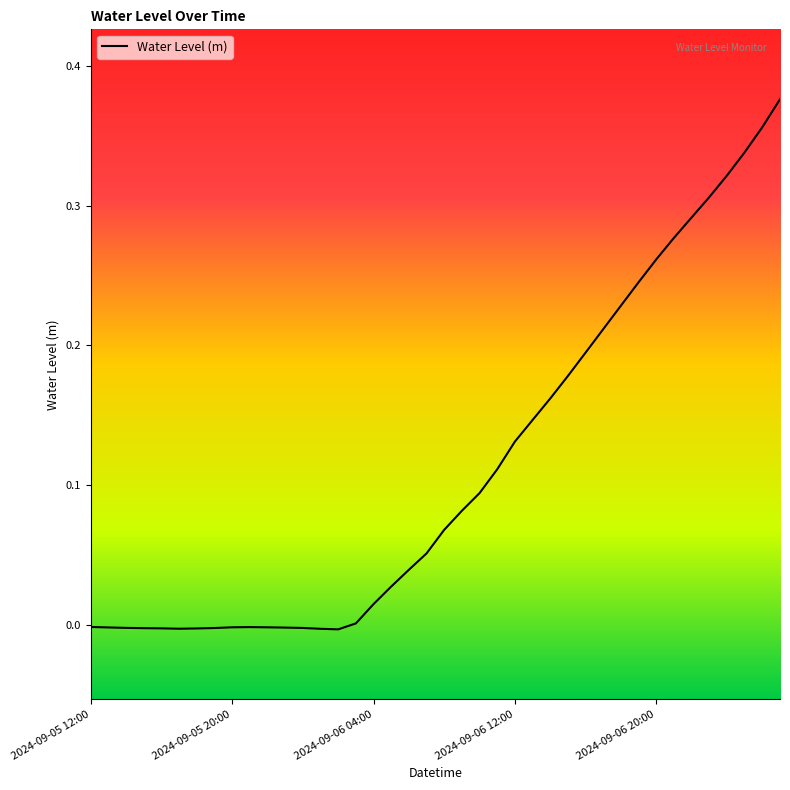

What is the difference between the maximum and minimum values?

0.4